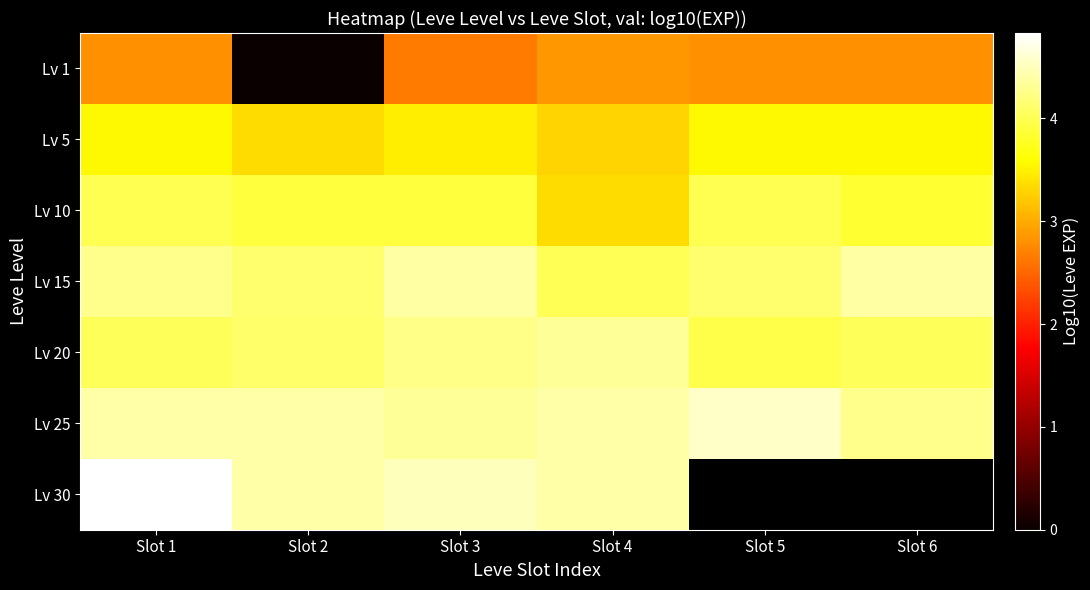

The value of Lv 25 at Slot 5 is 4.6. True or false?

True